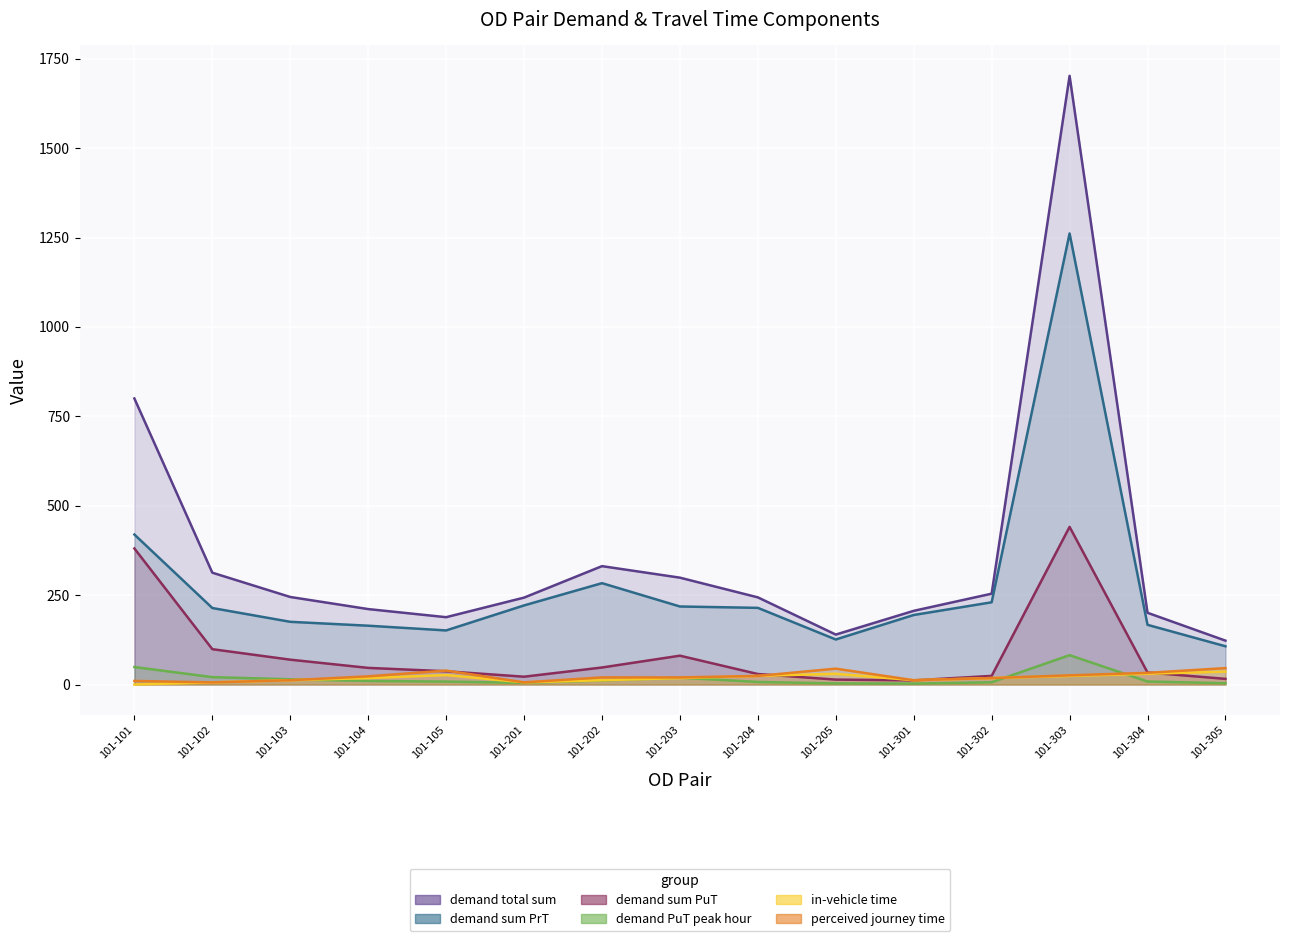

What is the value of the demand sum PuT point at the 13th from the left?

440.9